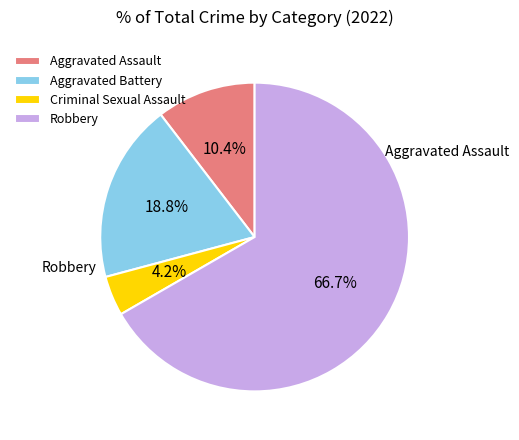

Is it true that Robbery is 67% of the pie?

True